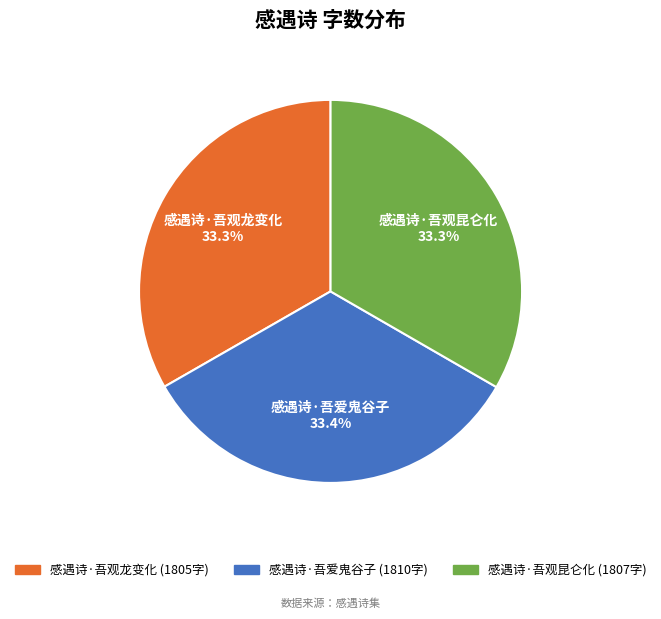

Is there any slice that represents more than half of the pie?

No